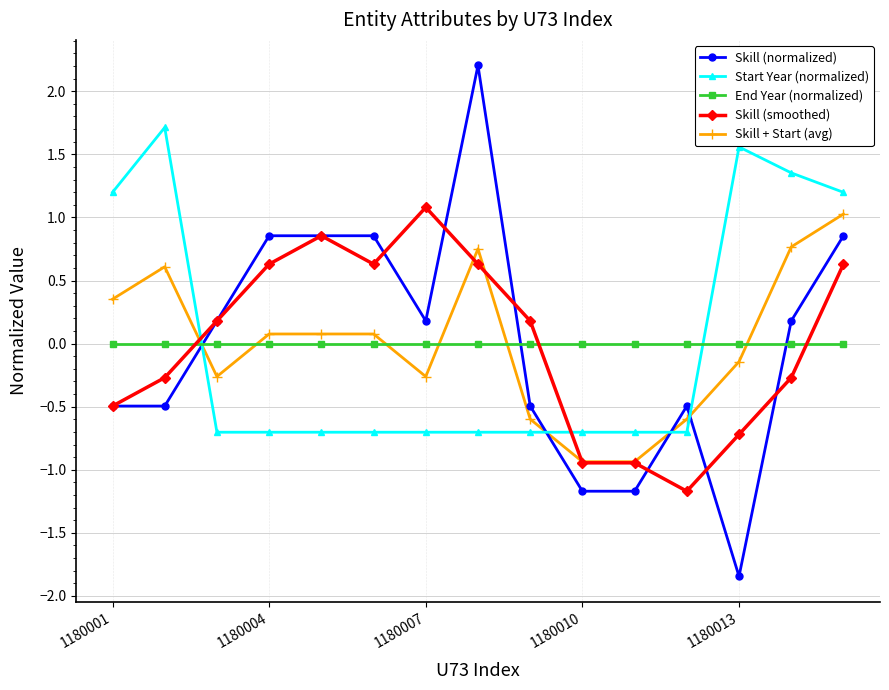

True or false: Skill (normalized) has more than 1 points higher than both neighbors.

True